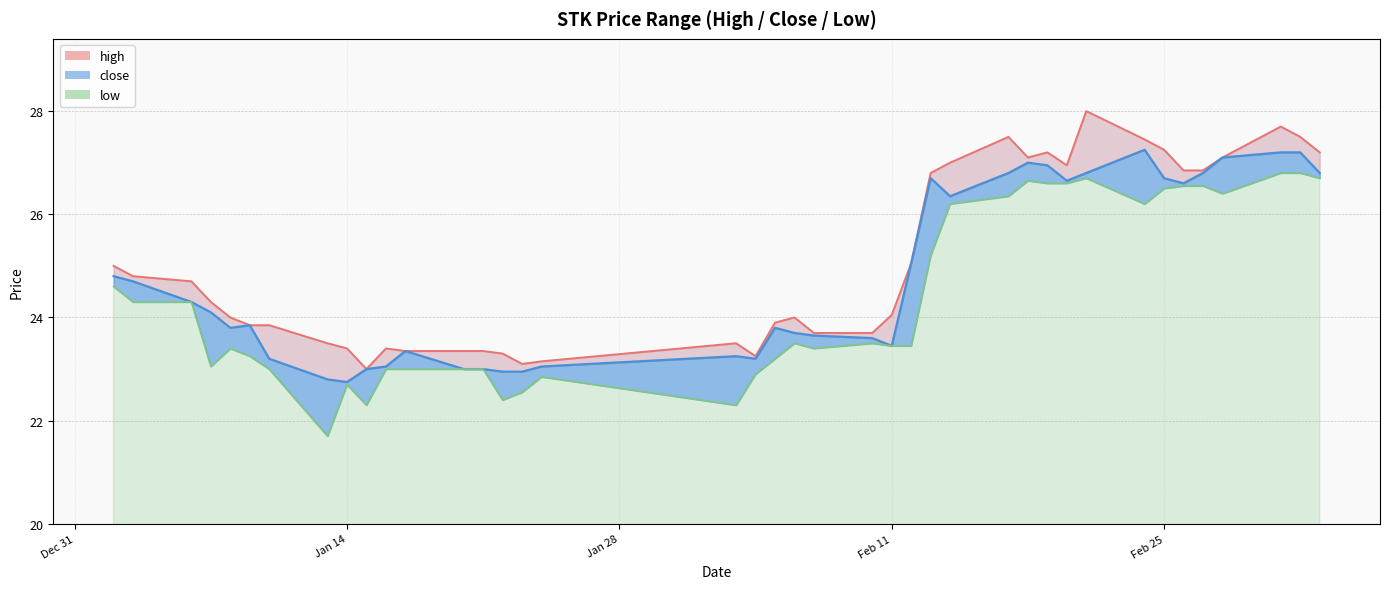

What is the difference between the highest and lowest values at 2025-03-03?

0.9